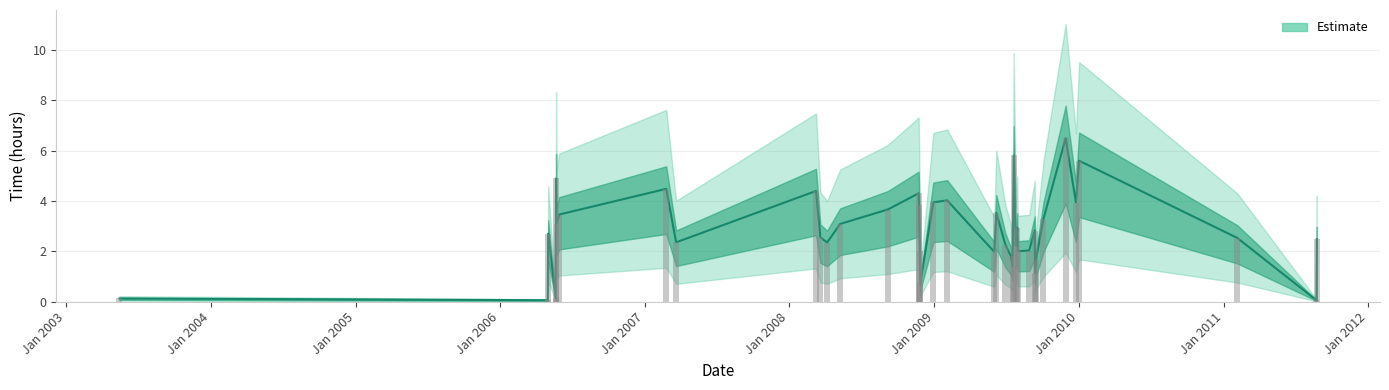

At which category does the chart reach its minimum across all series?

2011-08-23